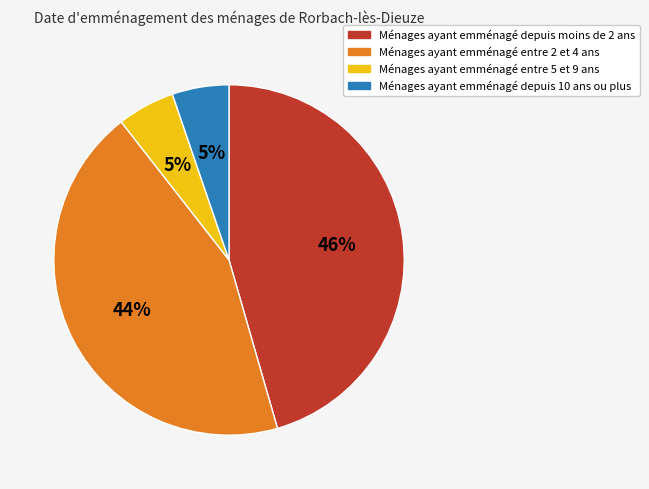

To the nearest percent, what is the average slice percentage?

25%